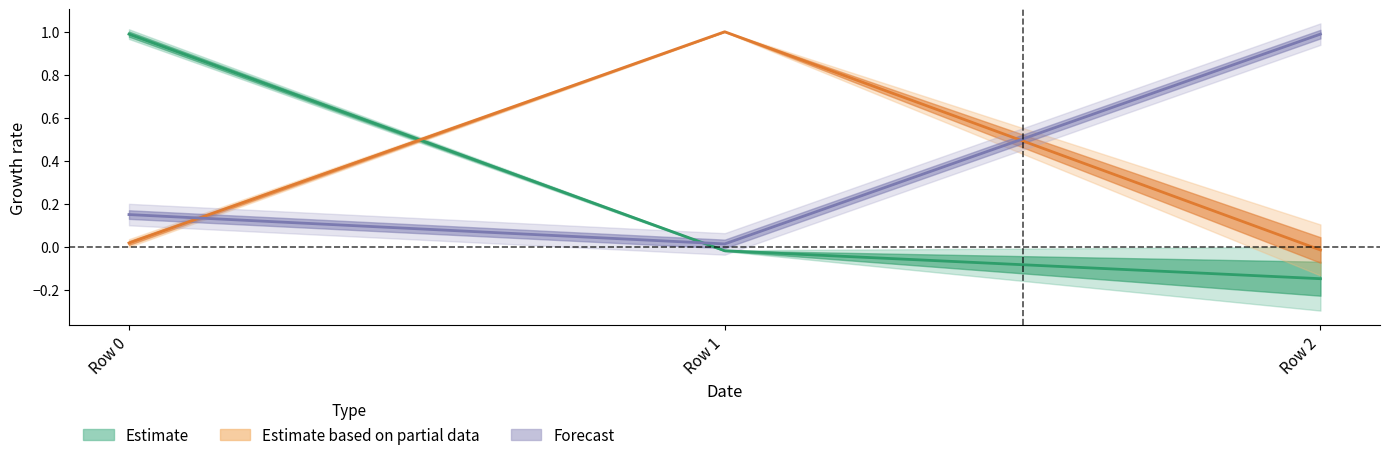

Does the chart display data point markers on the line(s)?

No